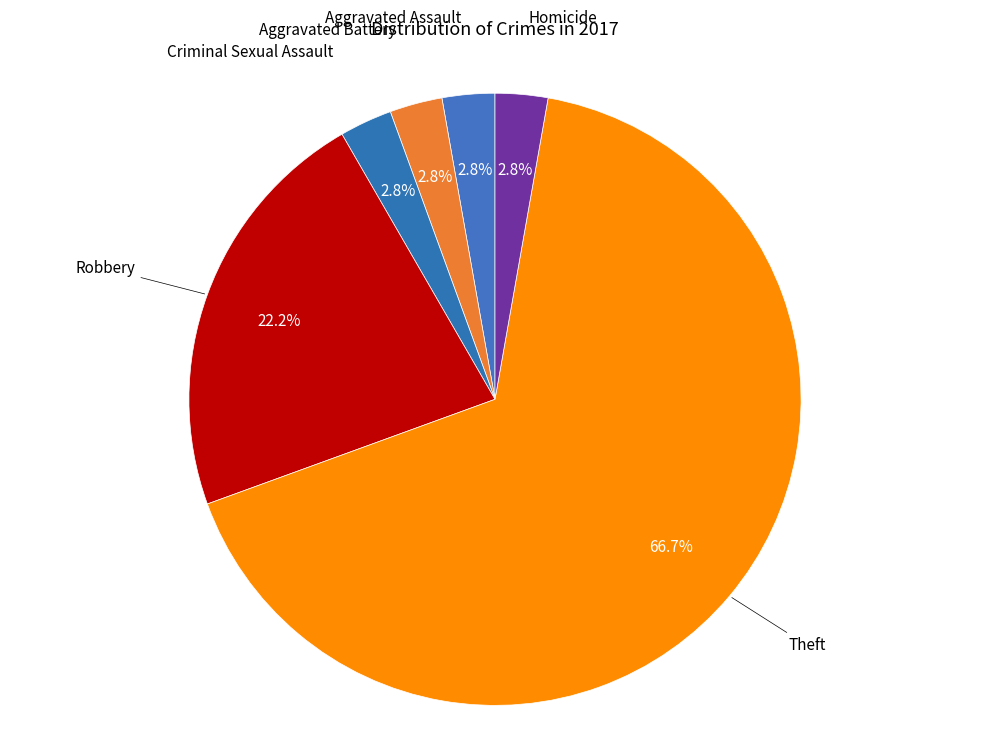

Which slice is the largest?

Theft